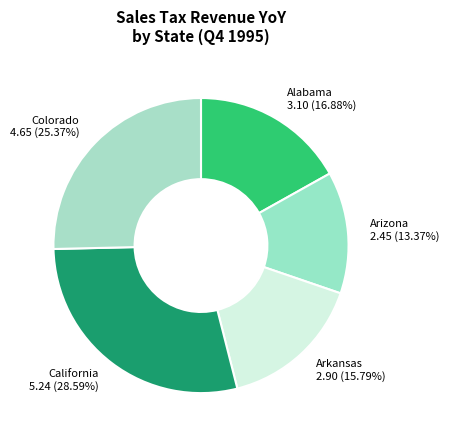

What is the smallest slice in the pie chart?

Arizona